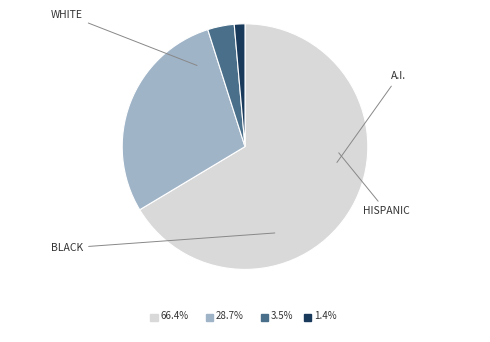

Count the number of slices in the pie.

4